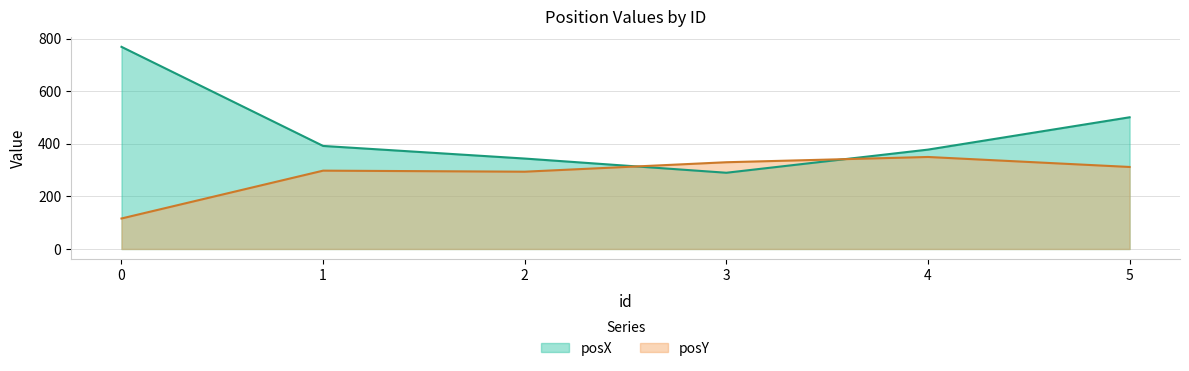

At which label does posY first exceed 312?

3